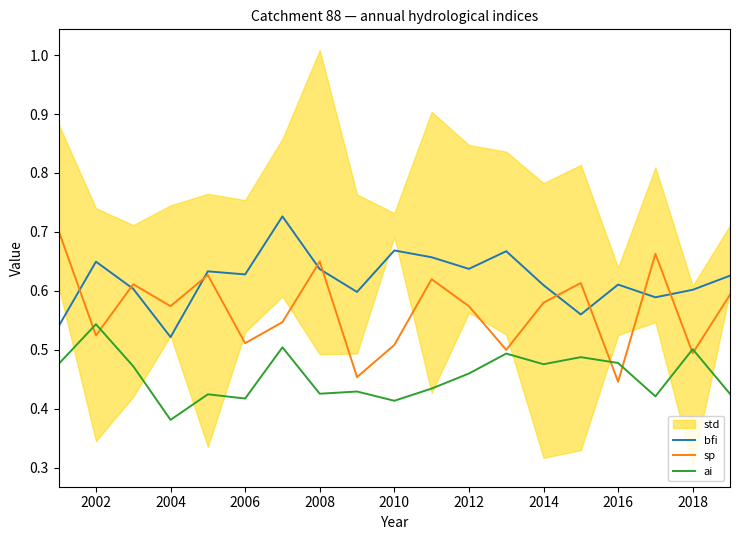

At which label does bfi reach its minimum?

2004